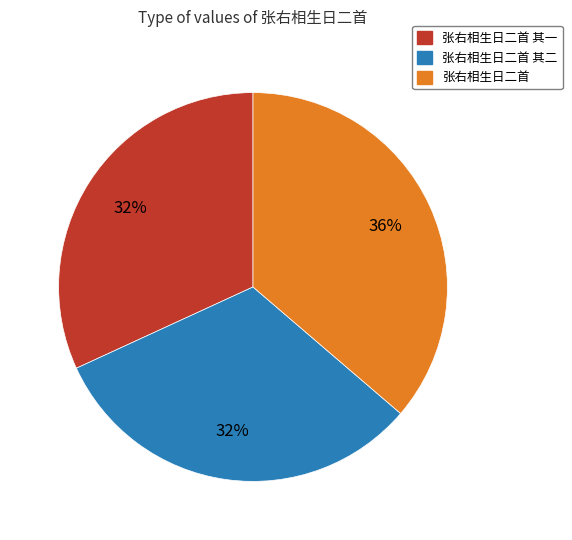

Is it true that 张右相生日二首 其二 is 25% of the pie?

False